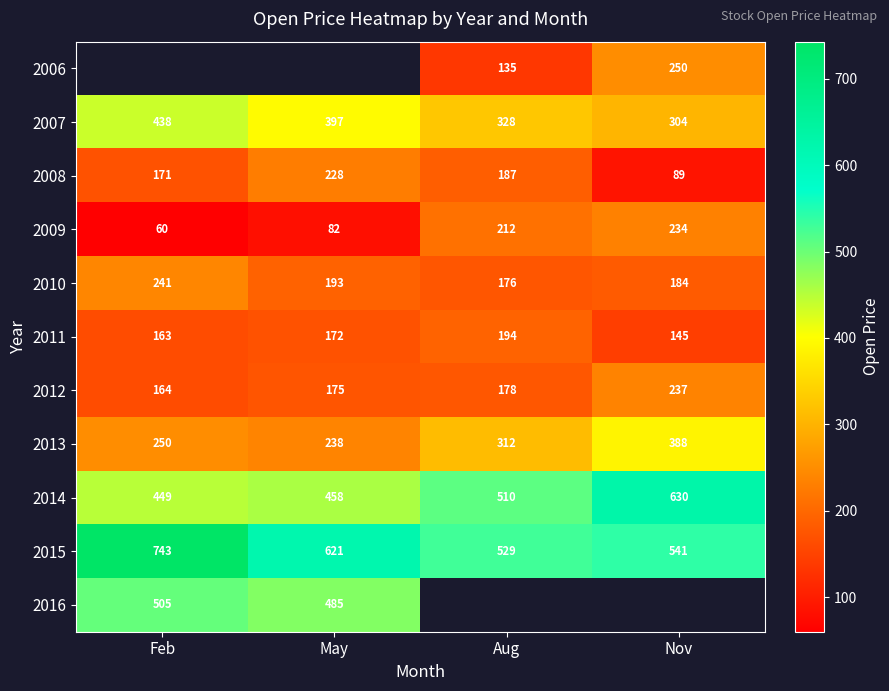

Which category has the lowest value in the 2013 series?

May